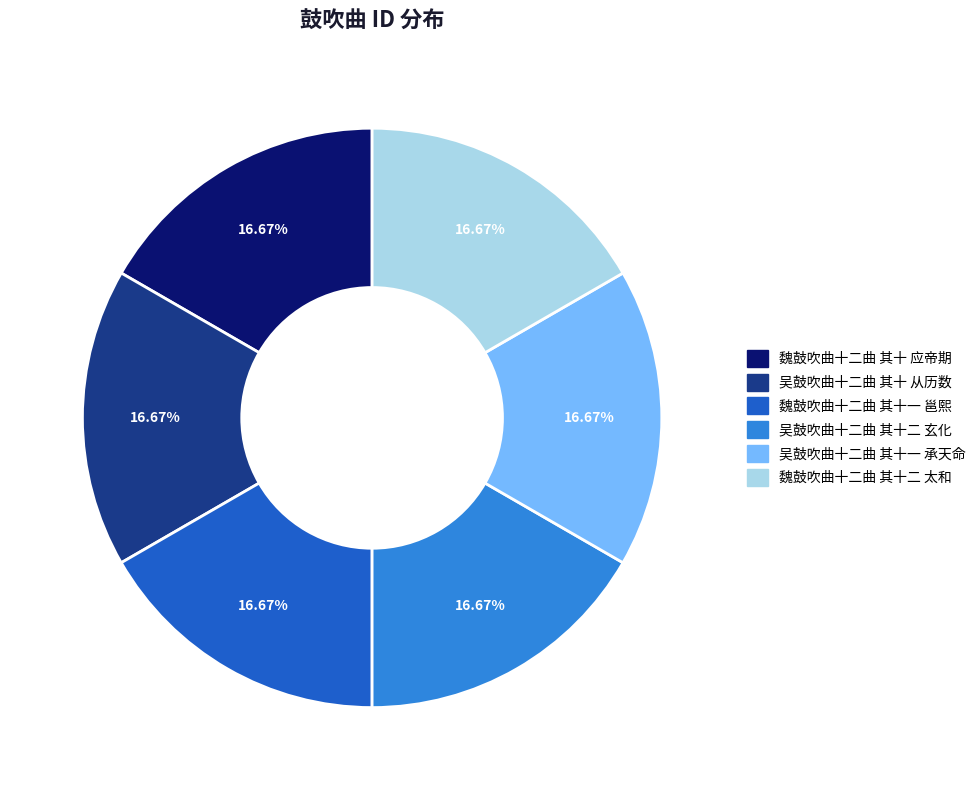

Is there a majority slice in this chart?

No